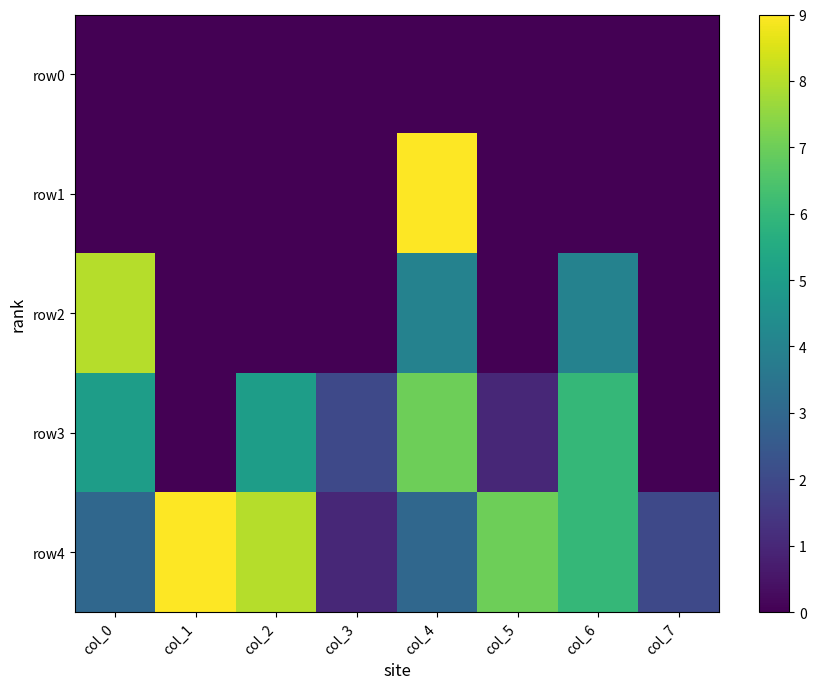

Reading left to right, extract all data points from this chart.

row0: col_0=0	col_1=0	col_2=0	col_3=0	col_4=0	col_5=0	col_6=0	col_7=0
row1: col_0=0	col_1=0	col_2=0	col_3=0	col_4=9	col_5=0	col_6=0	col_7=0
row2: col_0=8	col_1=0	col_2=0	col_3=0	col_4=4	col_5=0	col_6=4	col_7=0
row3: col_0=5	col_1=0	col_2=5	col_3=2	col_4=7	col_5=1	col_6=6	col_7=0
row4: col_0=3	col_1=9	col_2=8	col_3=1	col_4=3	col_5=7	col_6=6	col_7=2